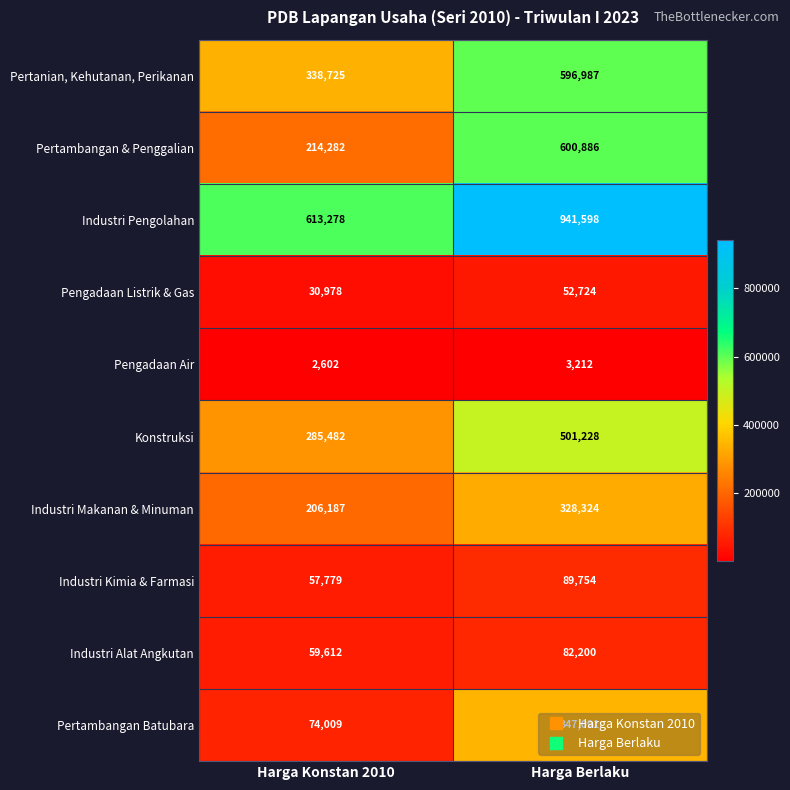

At which label is Industri Makanan & Minuman closest to 267255?

Harga Konstan 2010